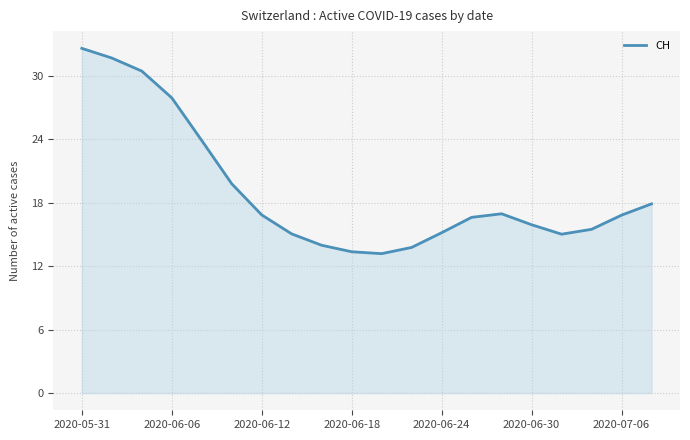

What is the maximum value shown in the chart?

32.6